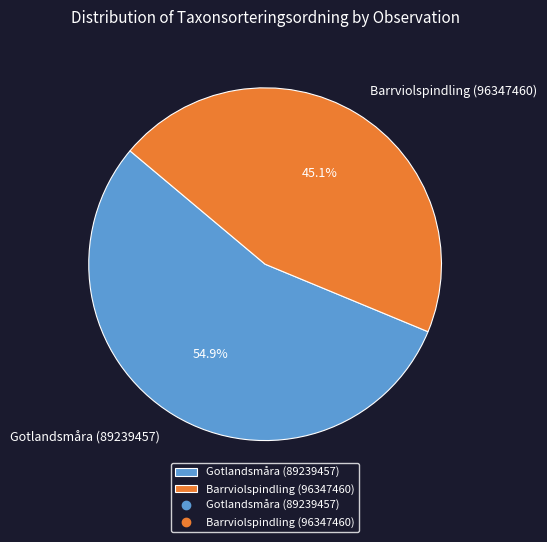

Which slice is the largest?

Gotlandsmåra (89239457)